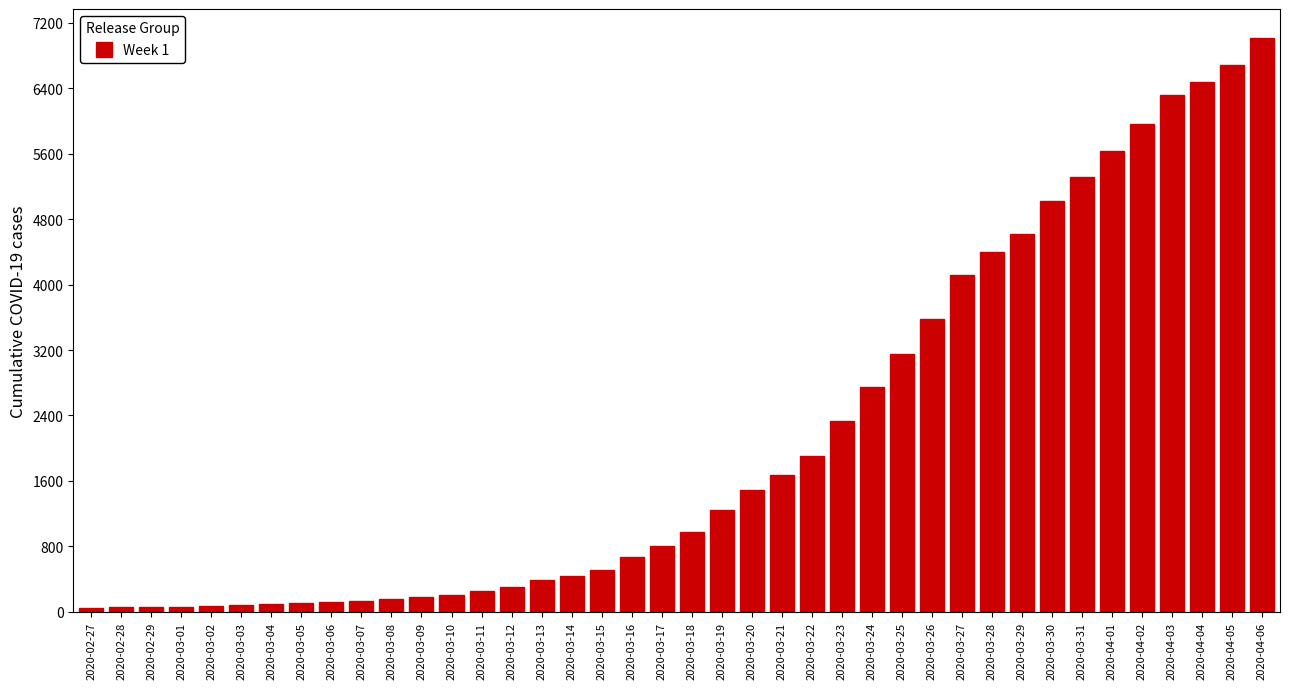

What is the label of the 37th bar from the right?

2020-03-01